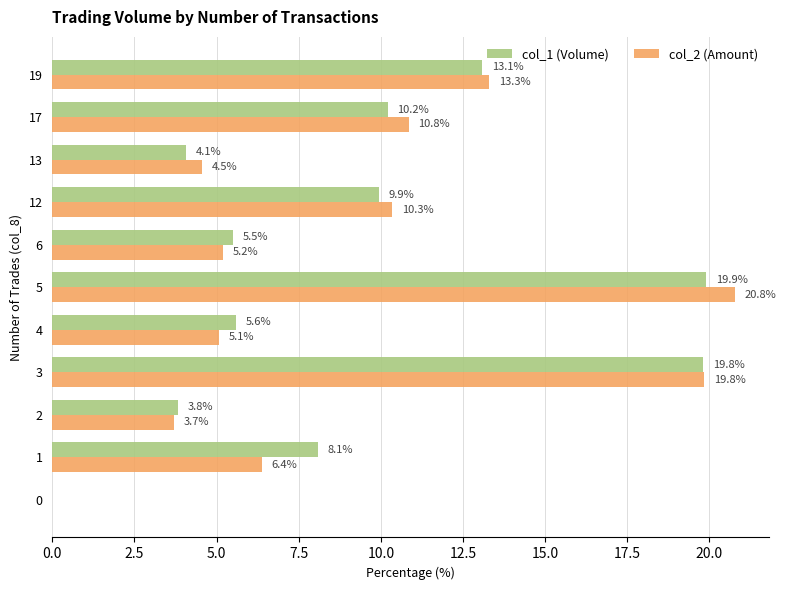

Between 6 and 17, which series saw the biggest shift?

col_2 (Amount)